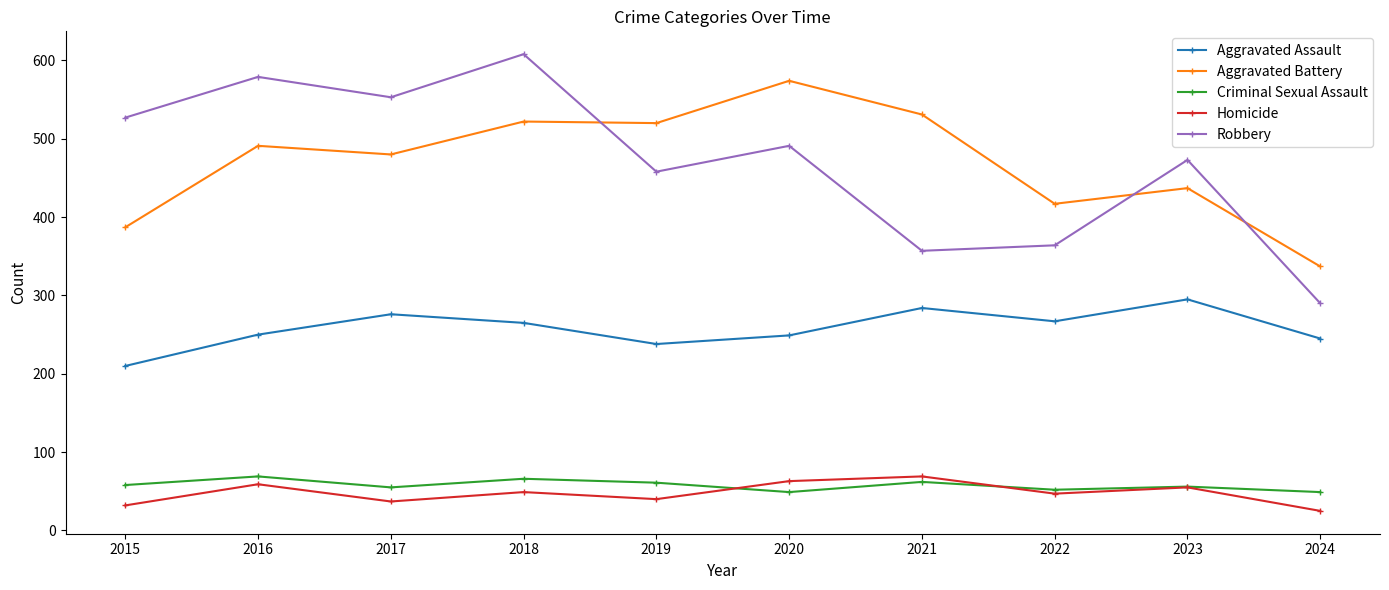

In Homicide, how many points are higher than both neighbors (excluding endpoints)?

4